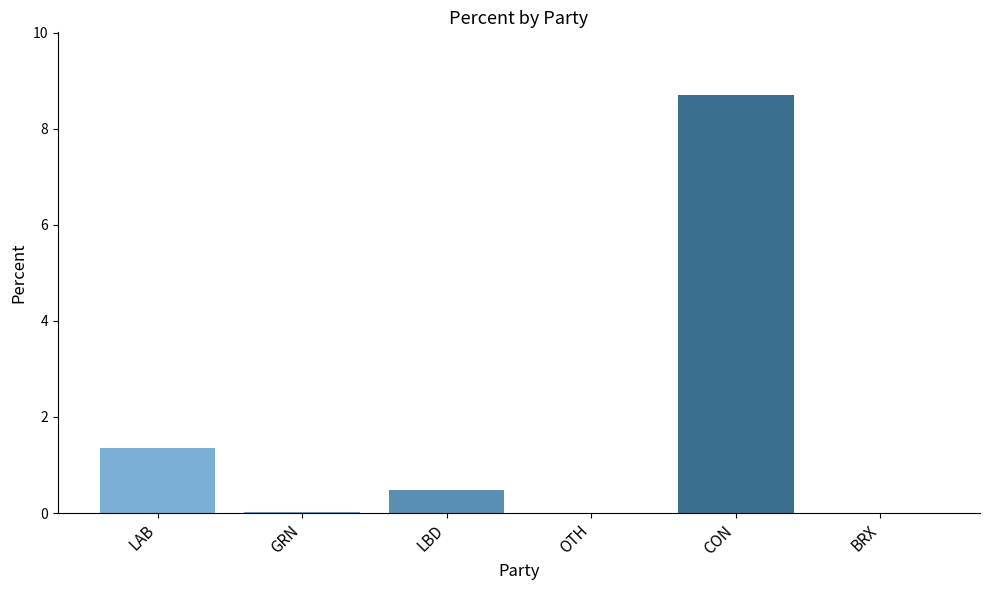

Is it true that the value at OTH is 0.0?

True